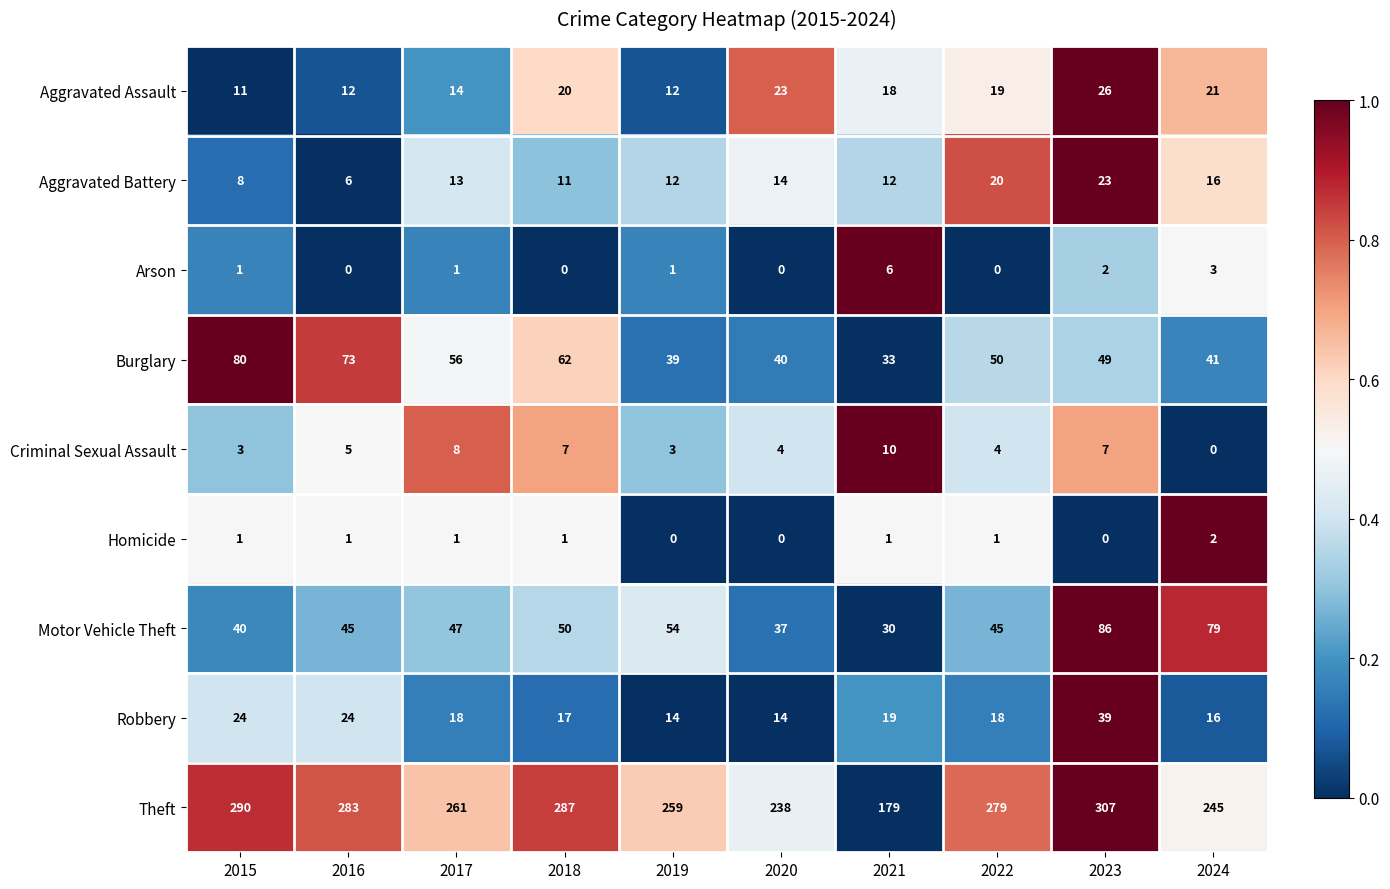

Count the number of categories in the chart.

10